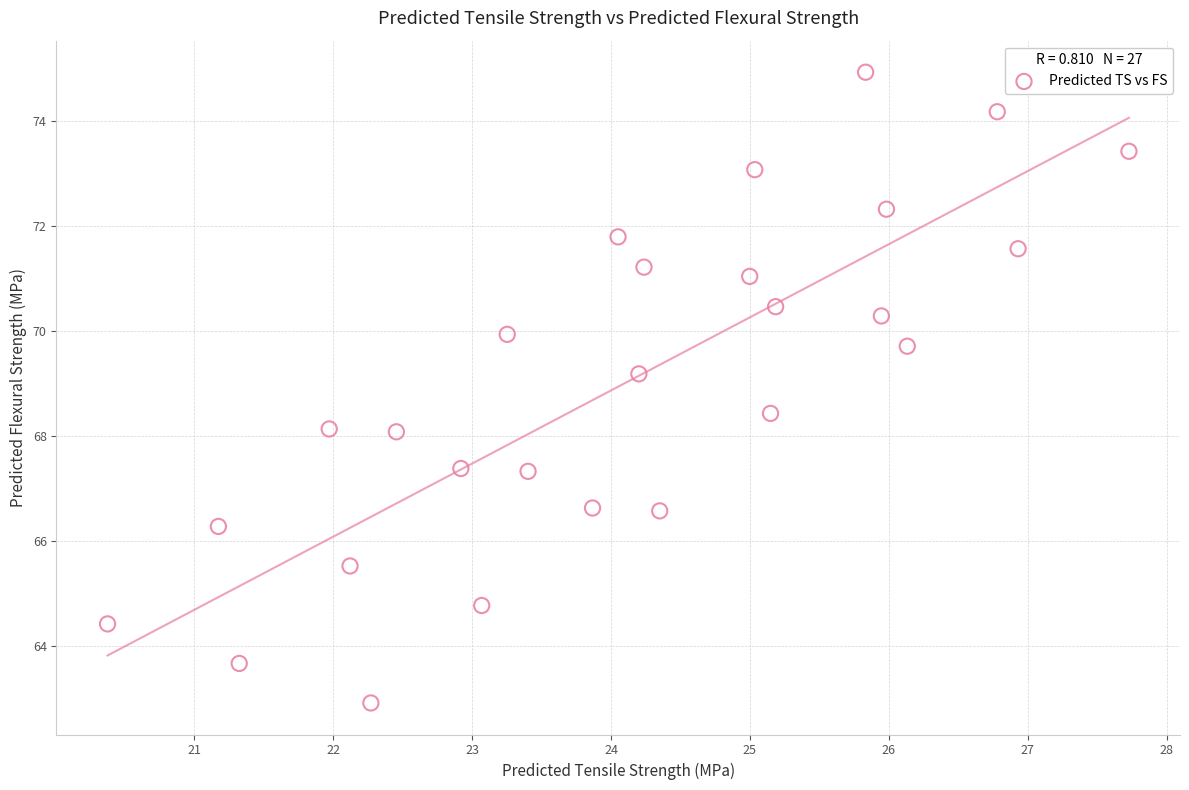

What is the range of X values (max minus min)?

7.4